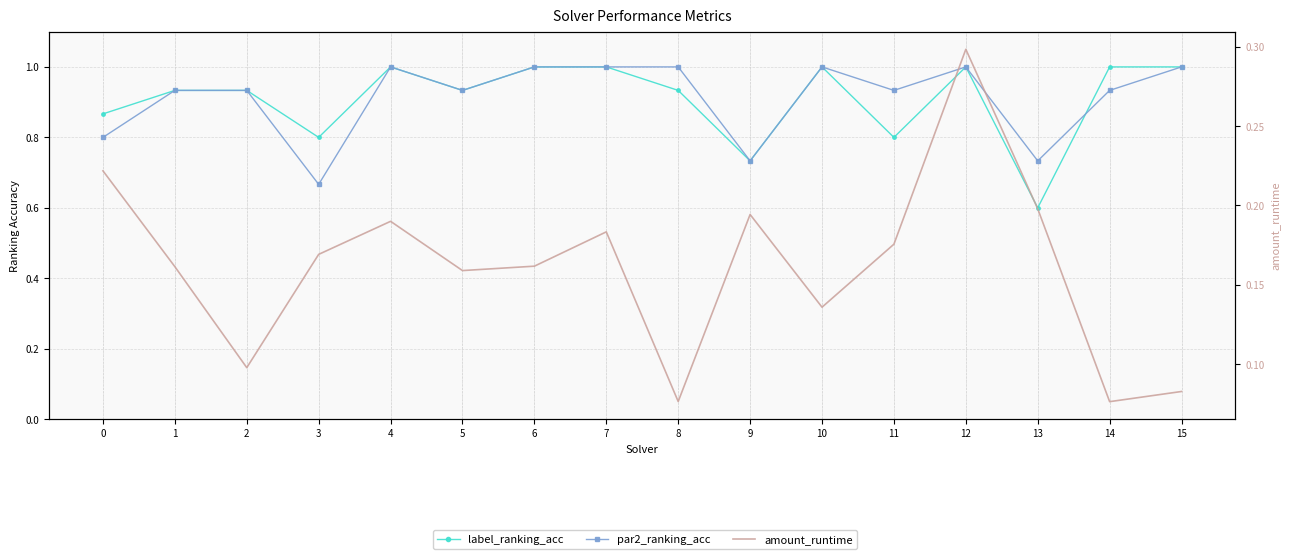

Which category has the highest value across all series?

4